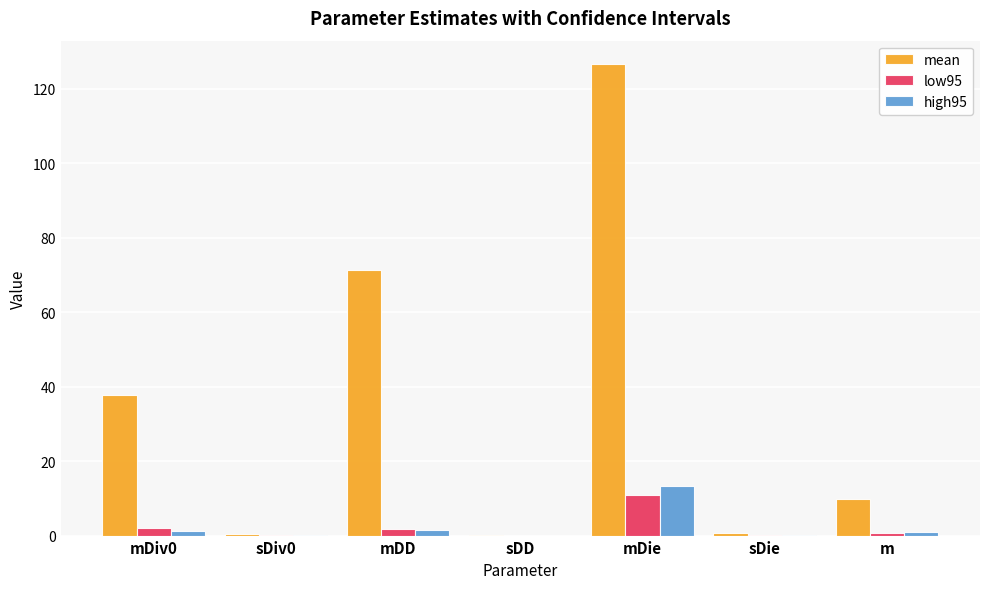

Where is mean nearest to the value 63?

mDD